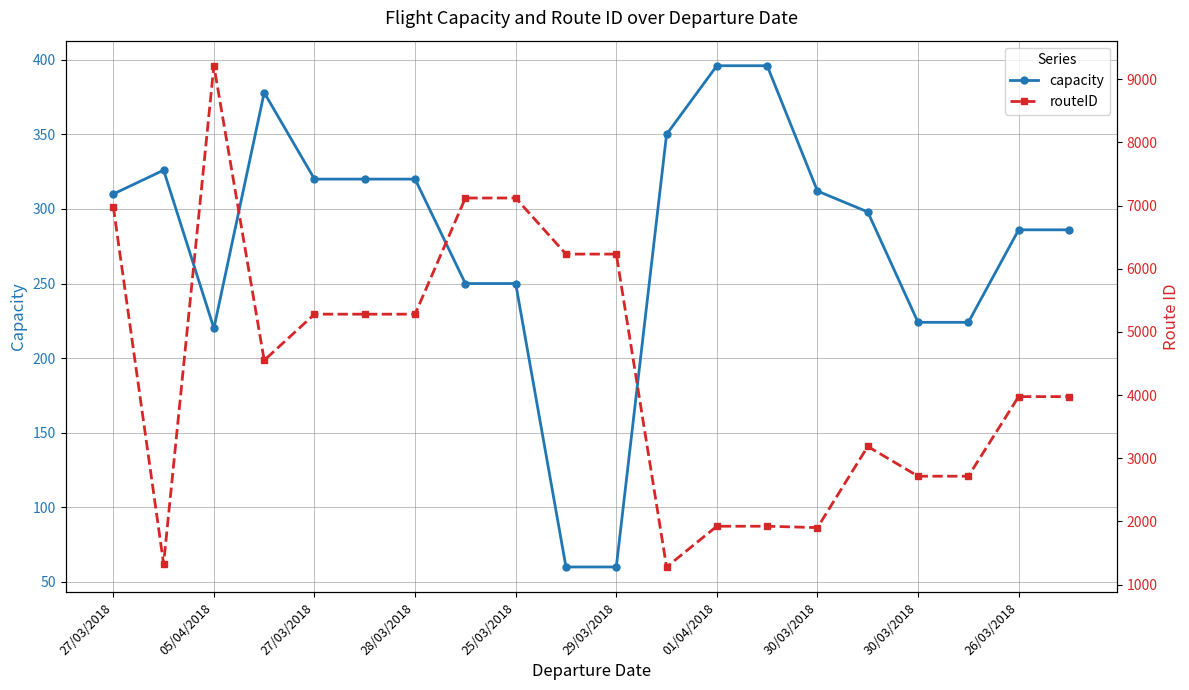

How many data points does each series have?

20